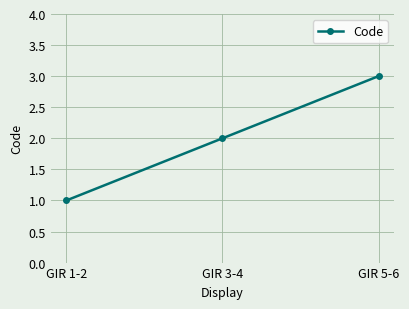

Where is the data nearest to the value 2?

GIR 3-4